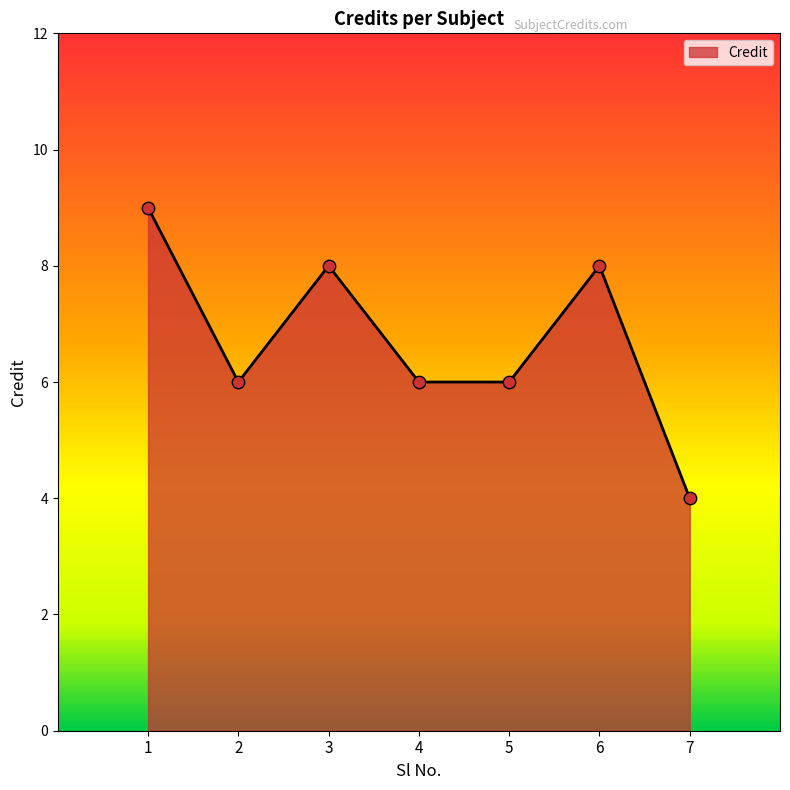

What is the ratio of the value at 7 to the value at 3?

0.5